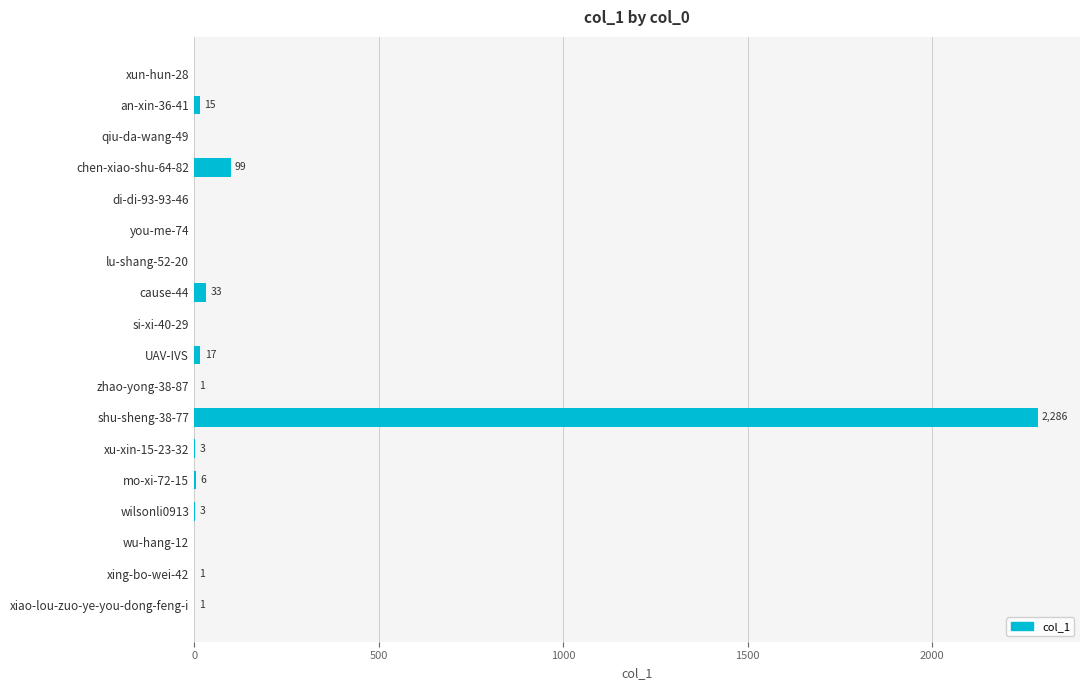

The chart shows a value of 2286 at shu-sheng-38-77. True or false?

True